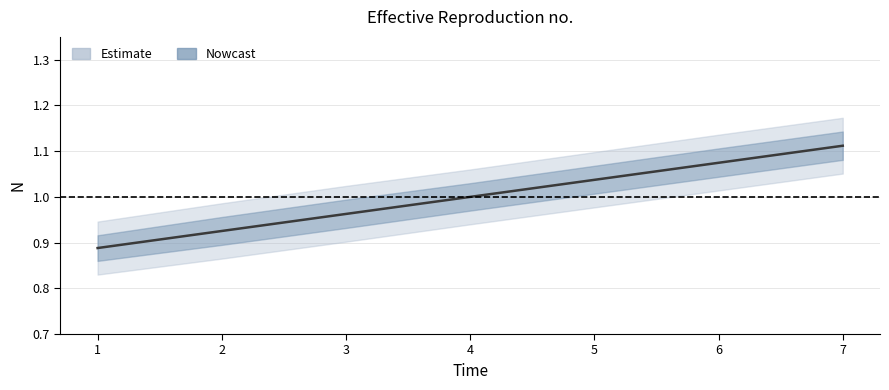

True or false: the data shows 0.2 at 5.

False